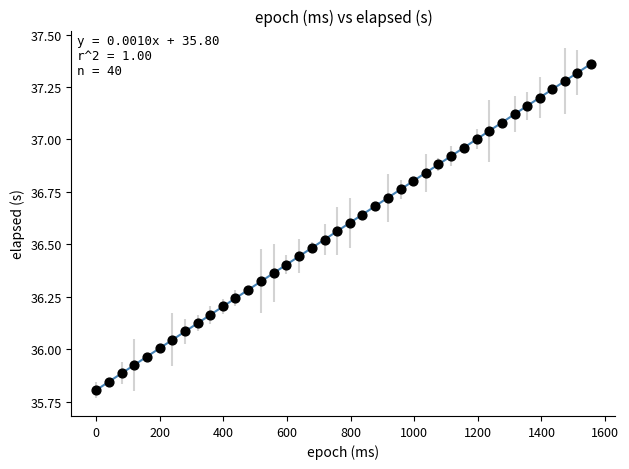

What is the range of X values (max minus min)?

1555.0